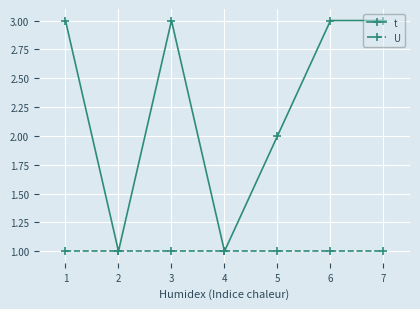

What is the value of the U point at the 2nd from the left?

1